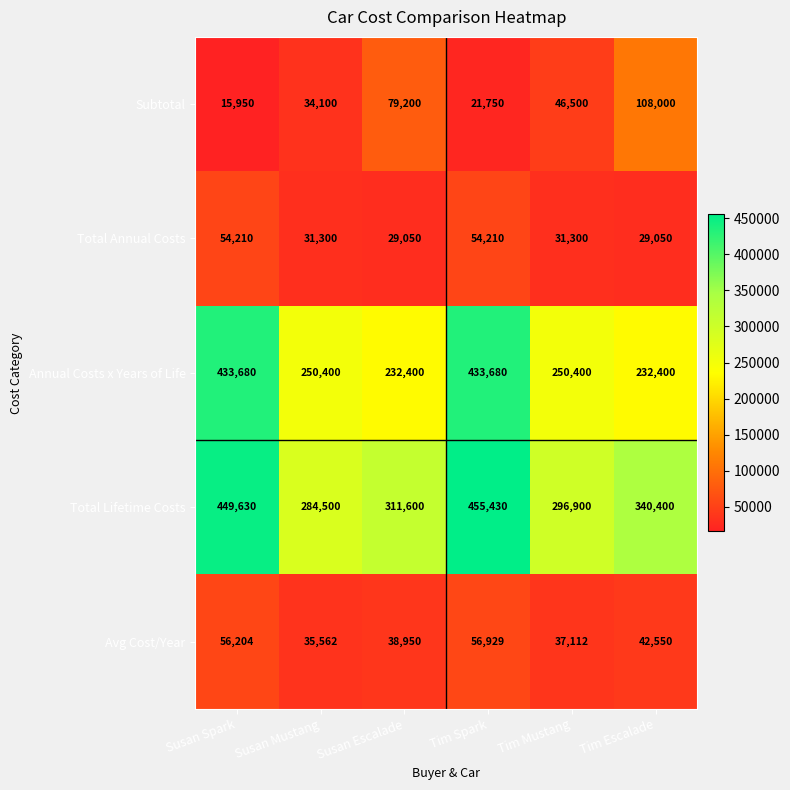

What value does the Total Annual Costs series have at Susan Mustang, to the nearest 50?

31300